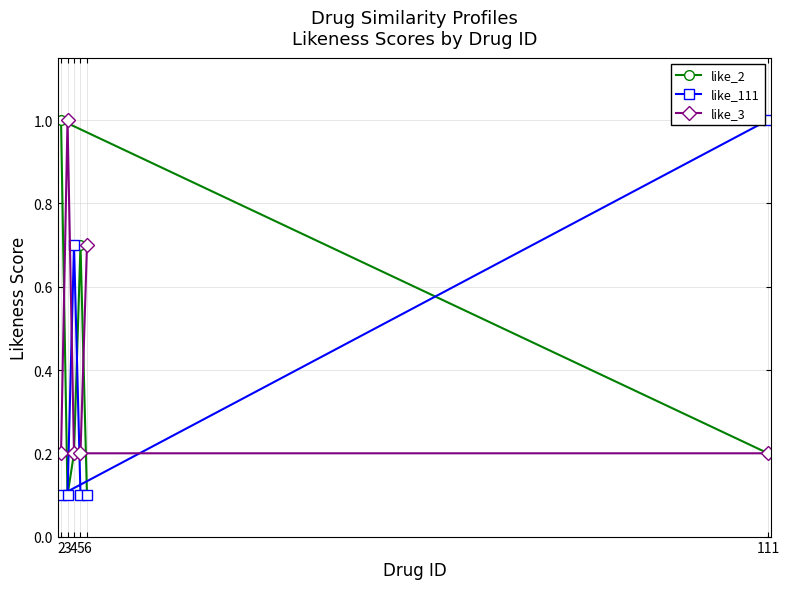

The value of like_111 at 4 is 0.7. True or false?

True